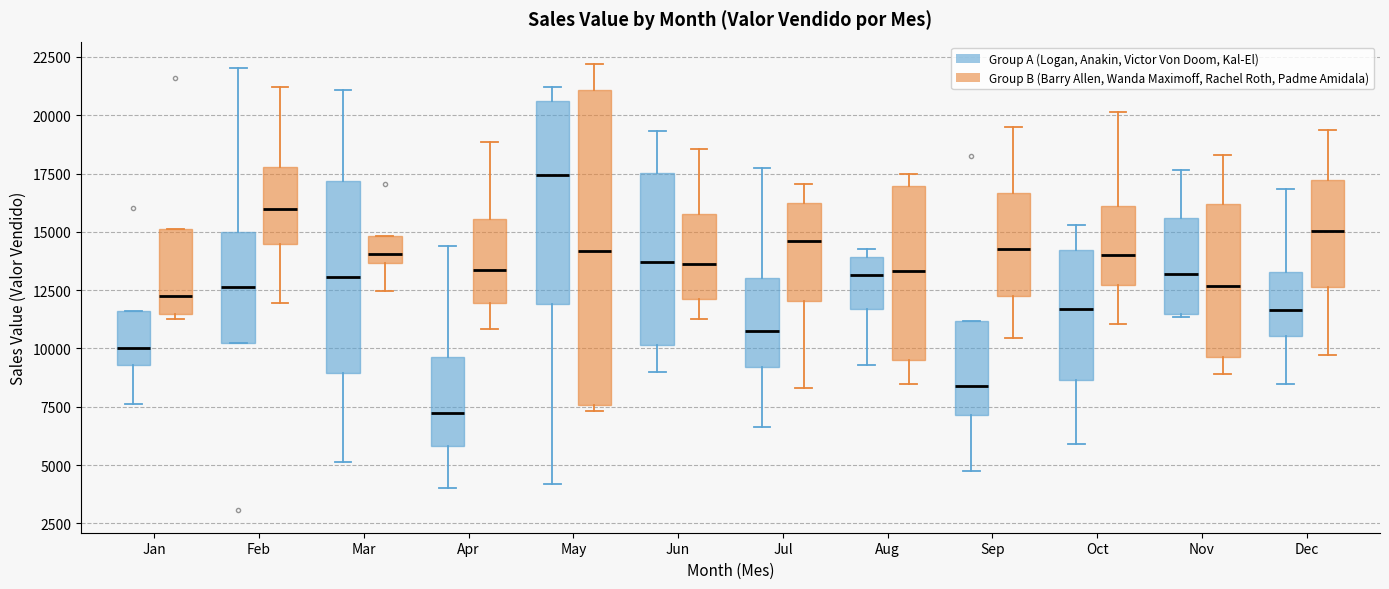

Where does the upper whisker of the box for Feb (Group B (Barry Allen, Wanda Maximoff, Rachel Roth, Padme Amidala)) end on the y-axis? The values are not printed on the chart, so give them approximately, as read against the axis.

21000